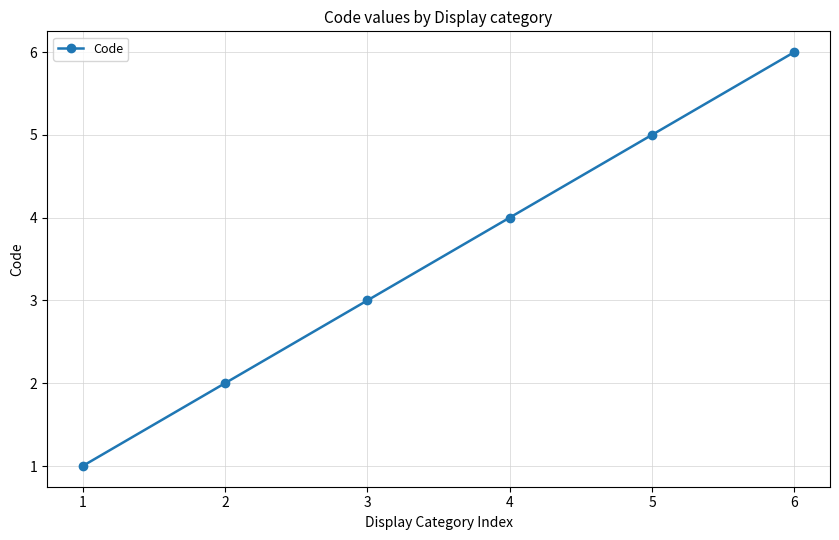

How many lines are shown in the chart?

1